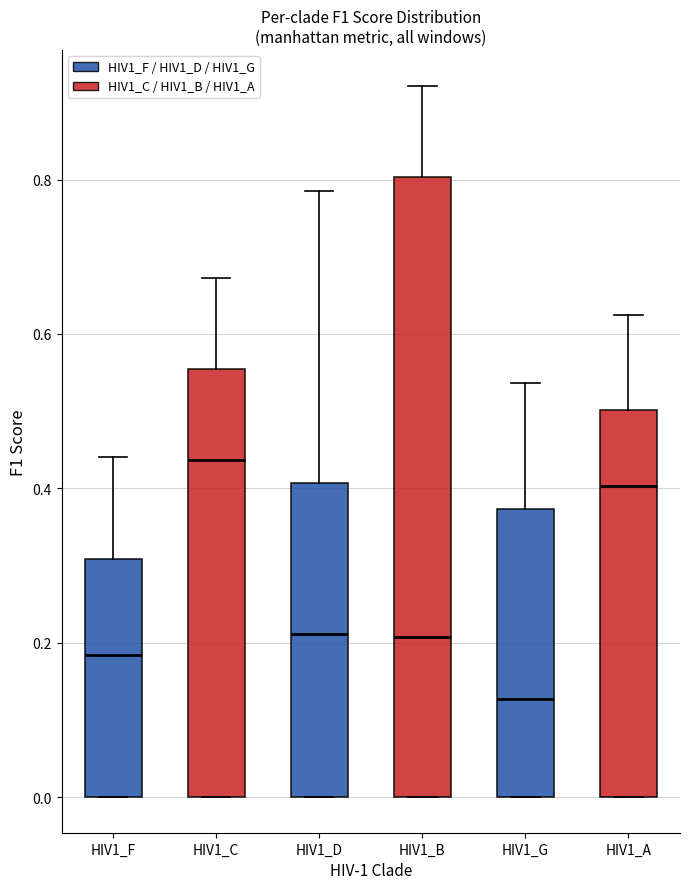

Reading left to right, read every box against the y-axis: the position of its median line, the range the box covers, and the ends of its whiskers. The values are not printed on the chart, so give them approximately, as read against the axis.

HIV1_F: median 0.18, box 0.00 to 0.30, whiskers 0.00 to 0.44
HIV1_C: median 0.44, box 0.00 to 0.56, whiskers 0.00 to 0.68
HIV1_D: median 0.22, box 0.00 to 0.40, whiskers 0.00 to 0.78
HIV1_B: median 0.20, box 0.00 to 0.80, whiskers 0.00 to 0.92
HIV1_G: median 0.12, box 0.00 to 0.38, whiskers 0.00 to 0.54
HIV1_A: median 0.40, box 0.00 to 0.50, whiskers 0.00 to 0.62